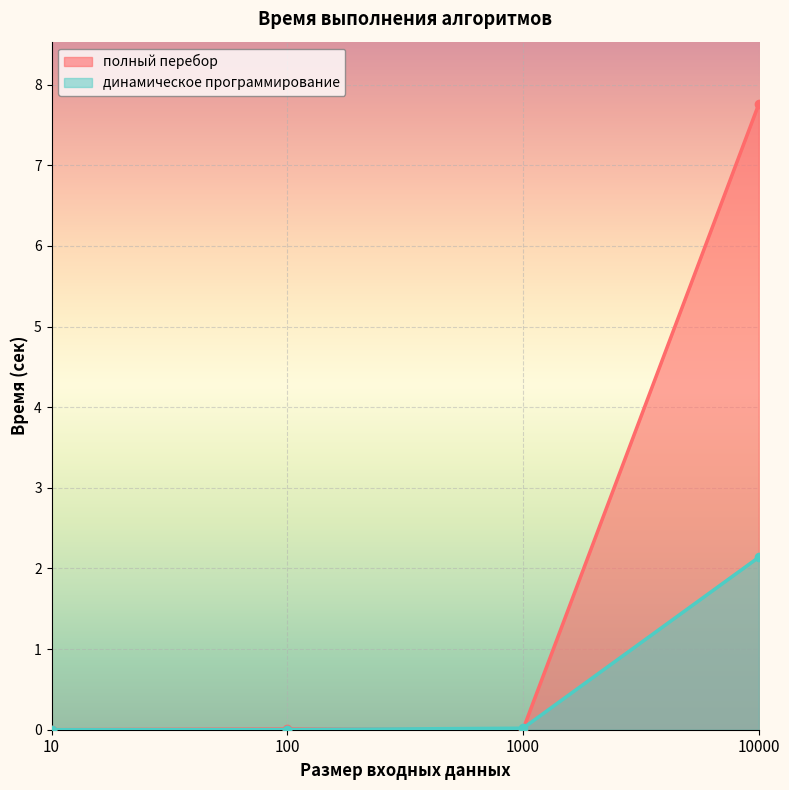

Which has a higher value, 100 or 10?

100